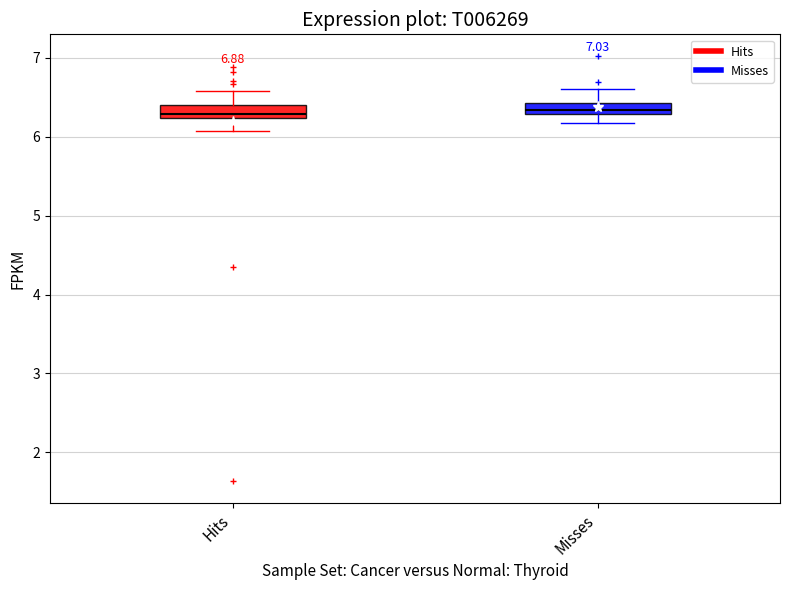

Where does the upper whisker of the box for Hits end on the y-axis? The values are not printed on the chart, so give them approximately, as read against the axis.

6.6